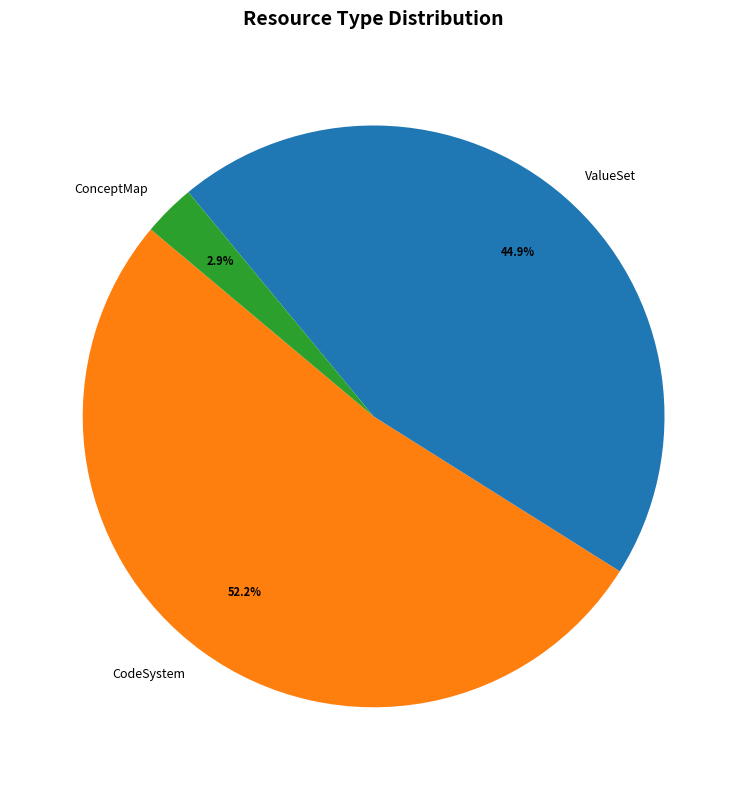

Is there any slice that represents more than half of the pie?

Yes